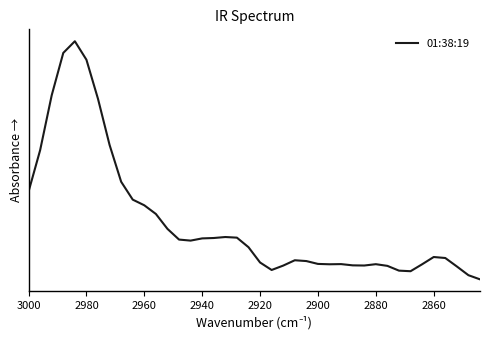

How many points are higher than both their immediate neighbors (excluding endpoints)?

6